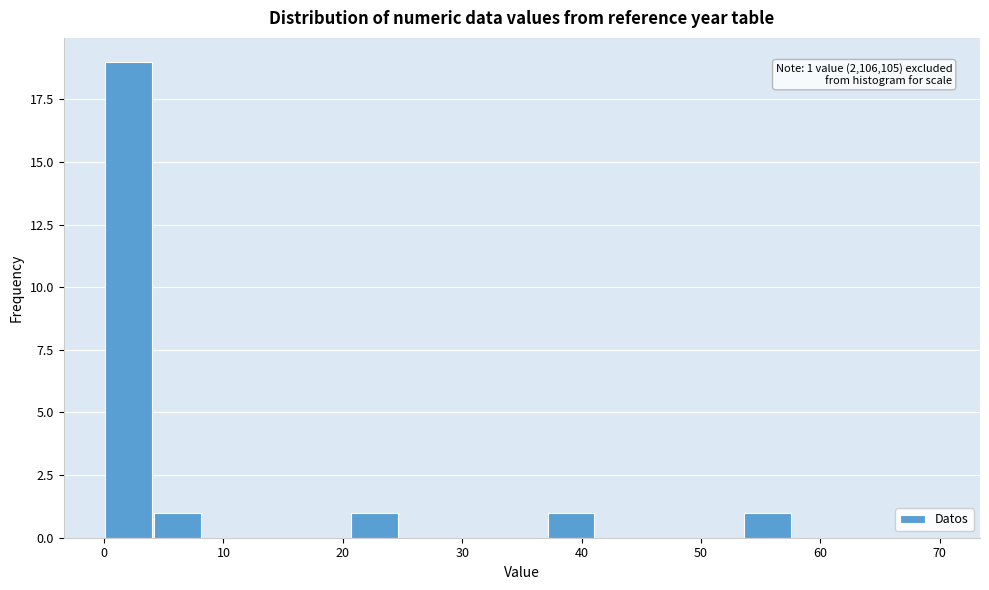

Which range on the x-axis has the tallest bar?

0 to 4